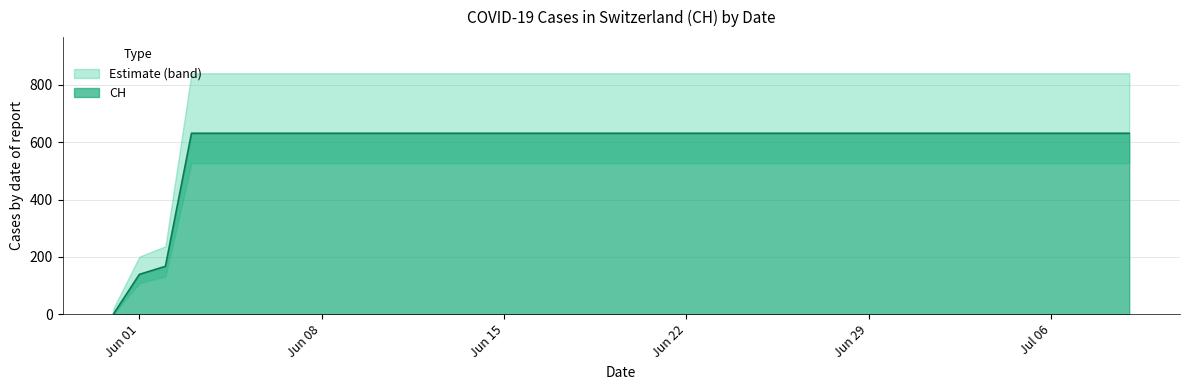

What is the average value?

591